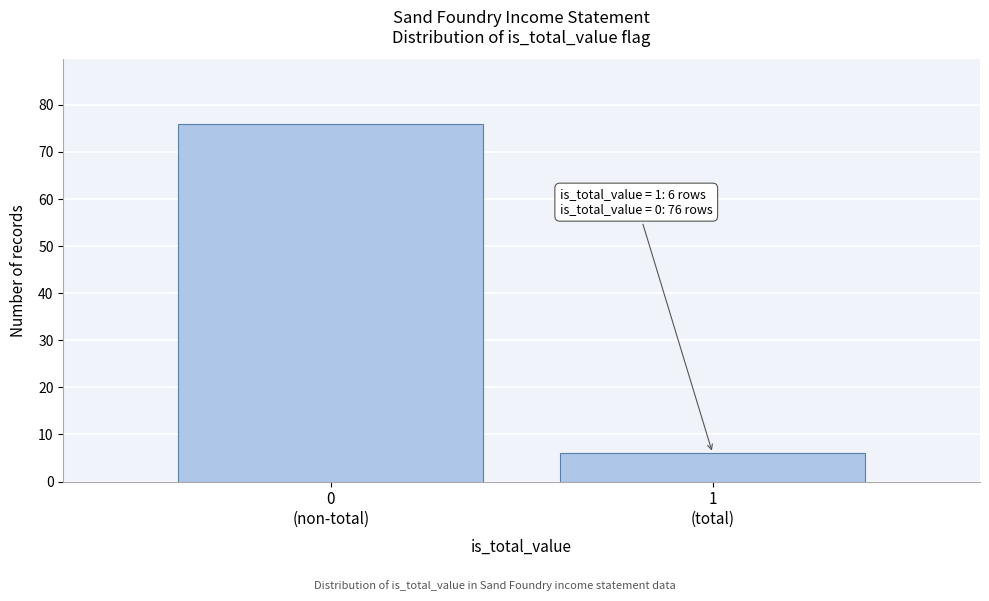

Reading right to left, list all the values displayed in this chart.

6	76